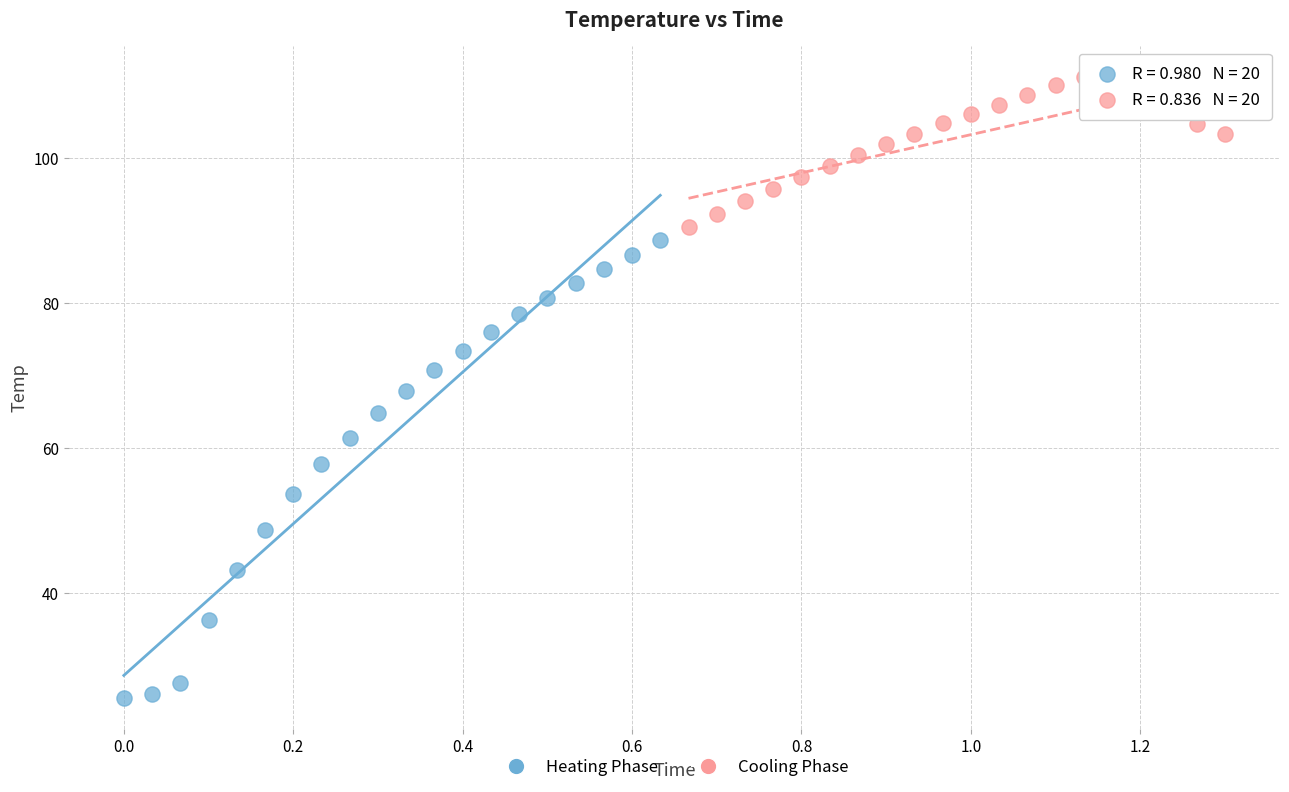

Which series has the largest Y range (max minus min)?

Heating Phase